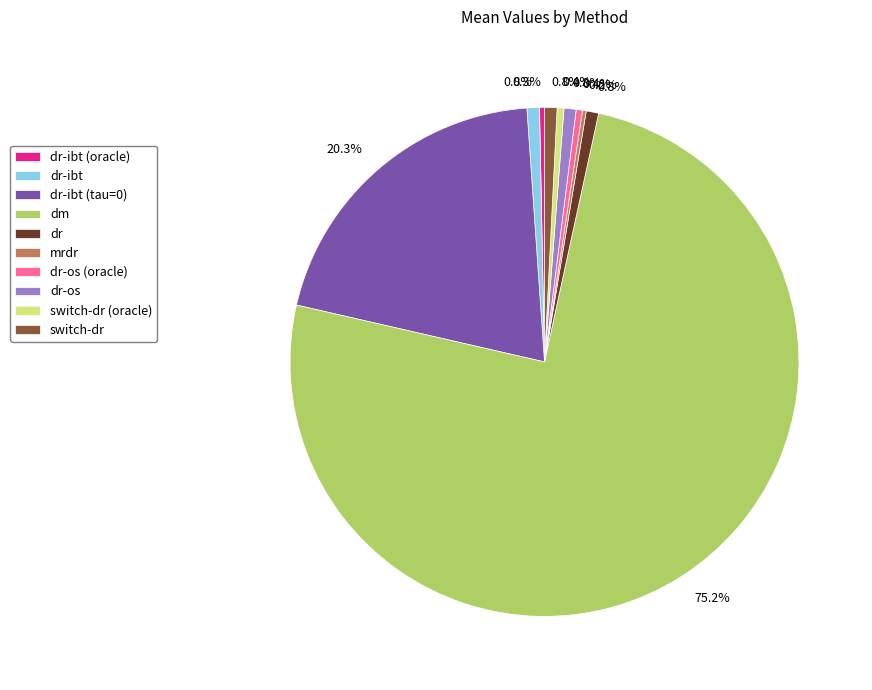

To the nearest percent, what portion does switch-dr represent?

1%